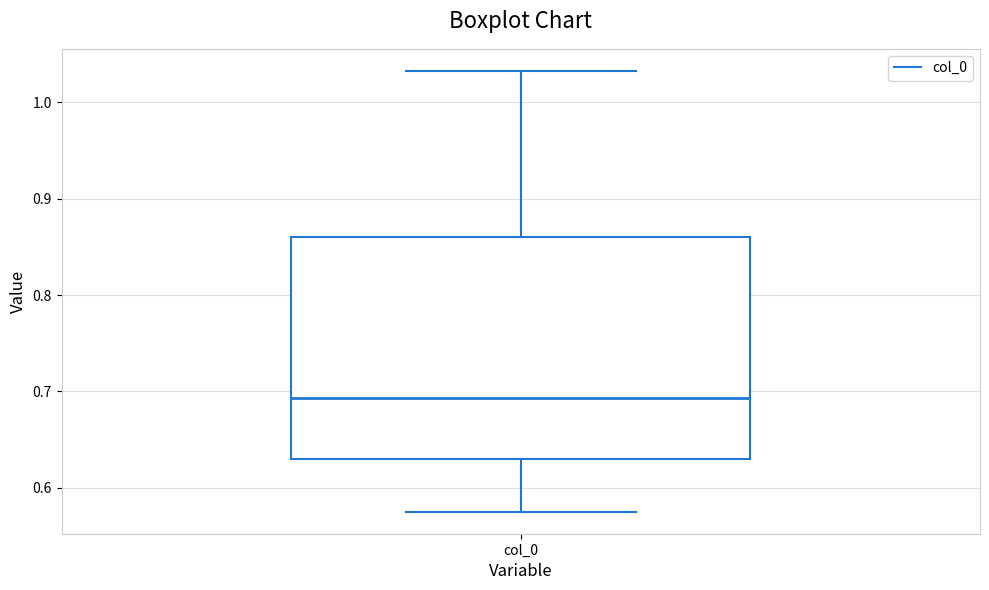

Read this box plot against the y-axis: the position of the median line, the range covered by the box, and the ends of both whiskers. The values are not printed on the chart, so give them approximately, as read against the axis.

median 0.69, box 0.63 to 0.86, whiskers 0.58 to 1.03